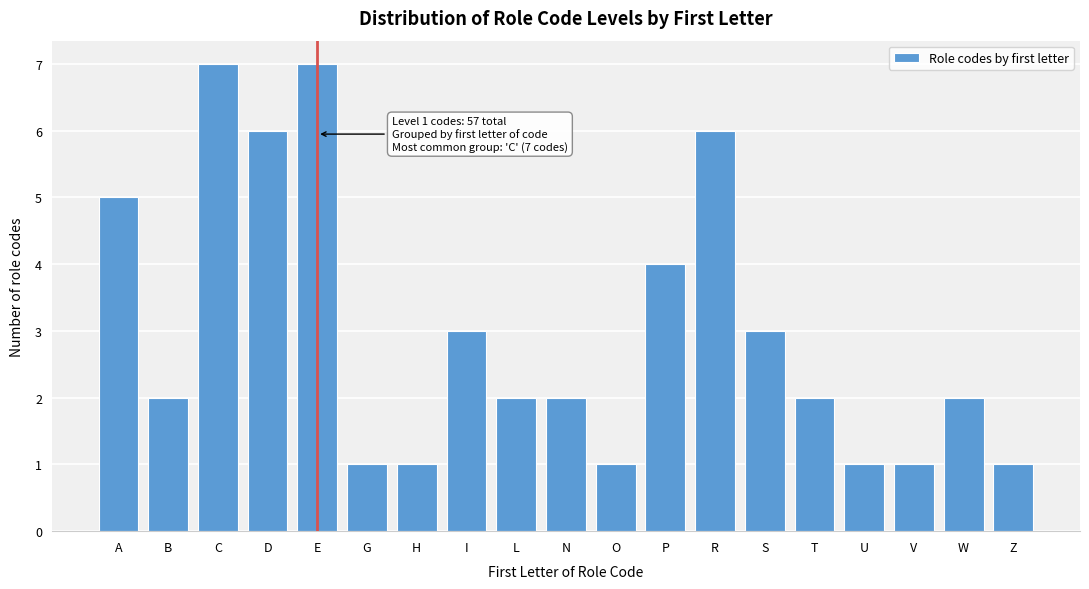

Reading right to left, list all the values displayed in this chart.

1	2	1	1	2	3	6	4	1	2	2	3	1	1	7	6	7	2	5